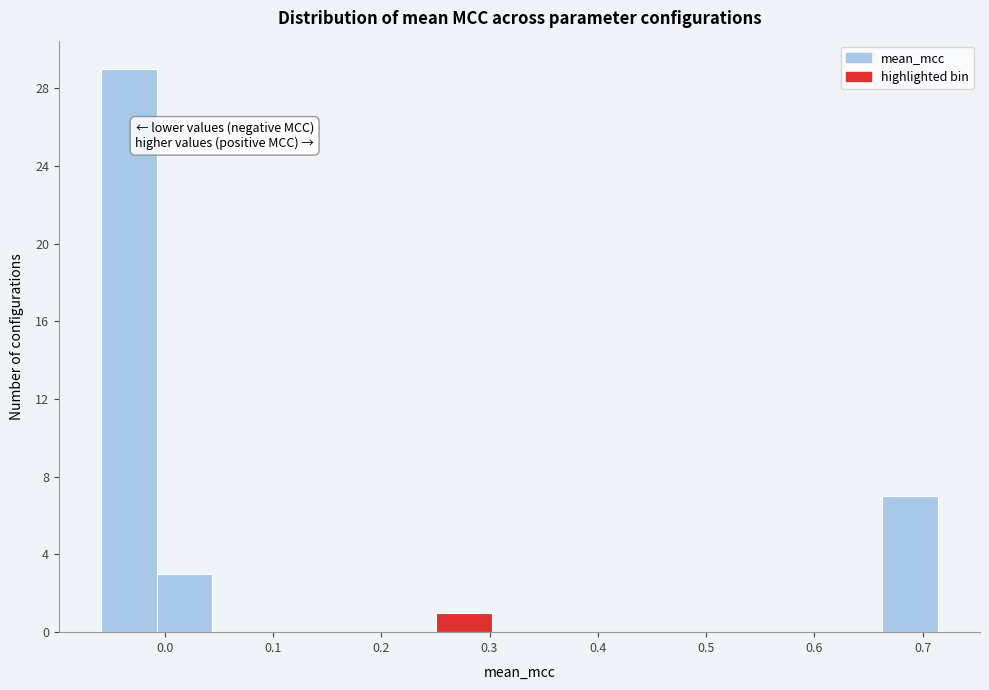

What is the height of the bar covering 0.25 to 0.30 on the x-axis? Neither the bar edges nor the heights are printed on the chart, so give them approximately, as read against the axes.

1